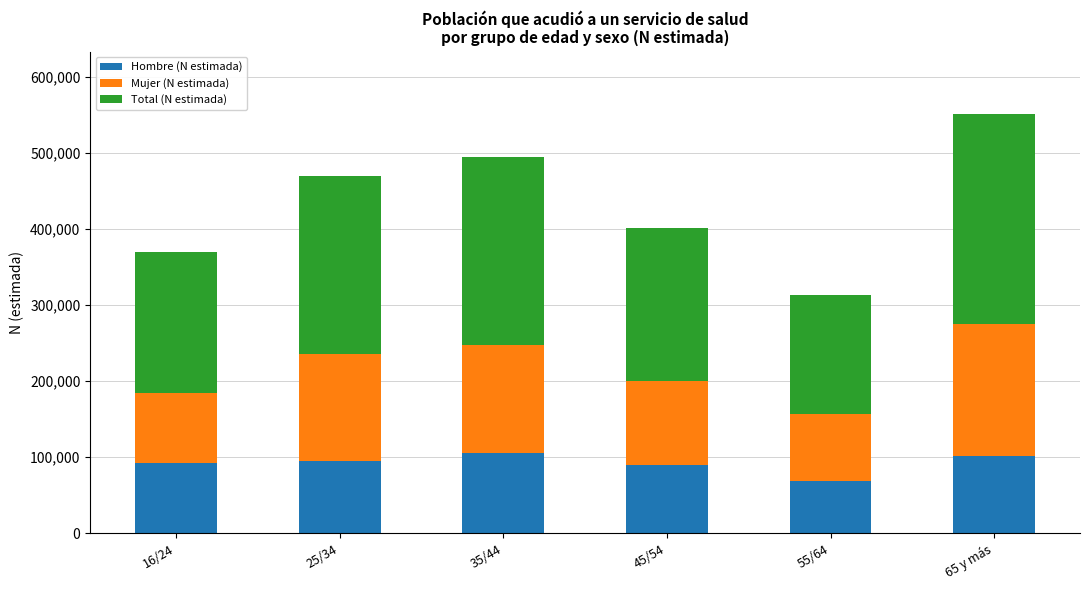

At which category is the sum across all series the highest?

65 y más